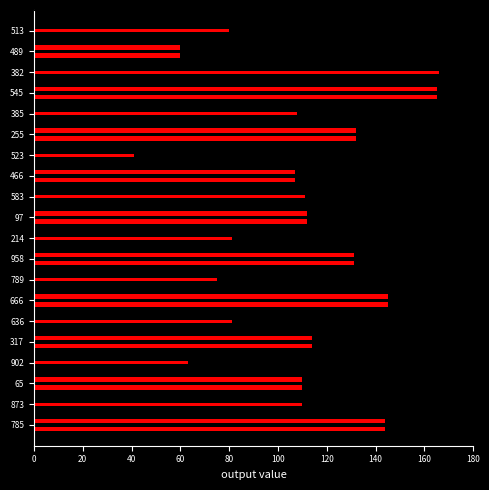

List the labels in order of value, largest first.

382, 545, 666, 785, 255, 958, 317, 97, 583, 873, 65, 385, 466, 636, 214, 513, 789, 902, 489, 523